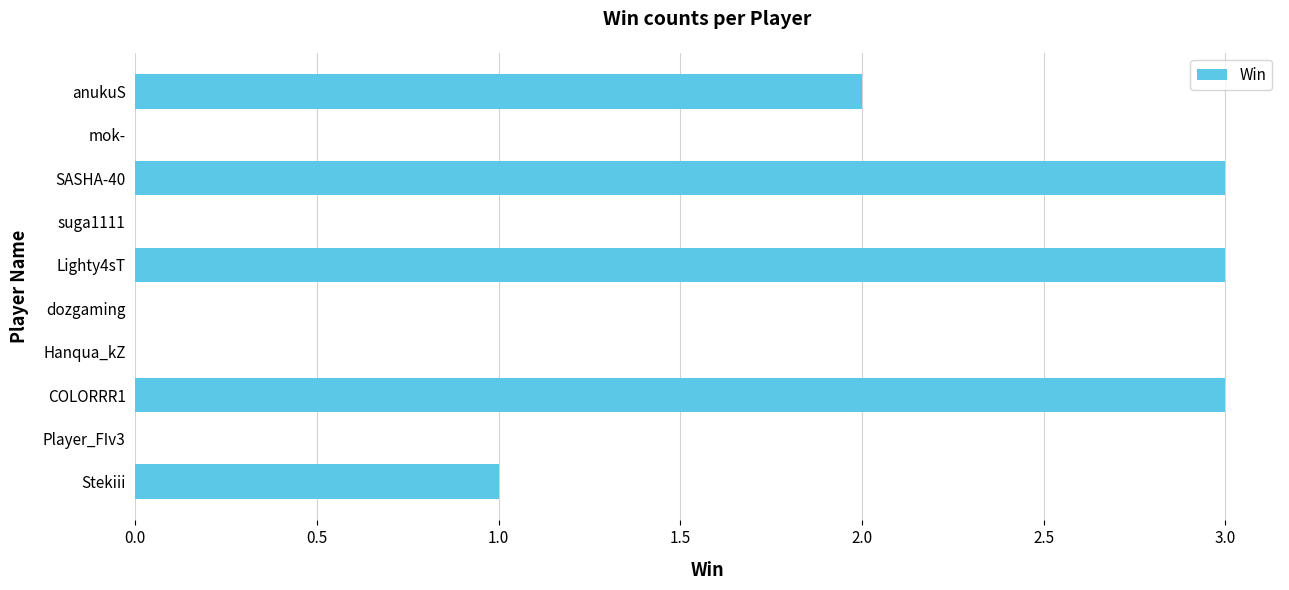

Are the bars horizontal?

Yes